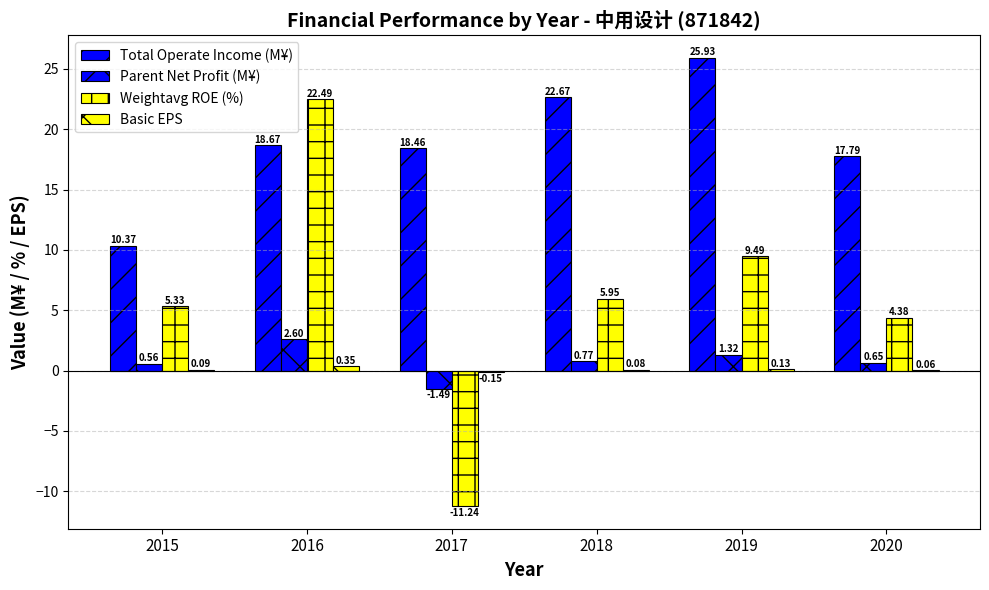

How many groups of bars are there?

6